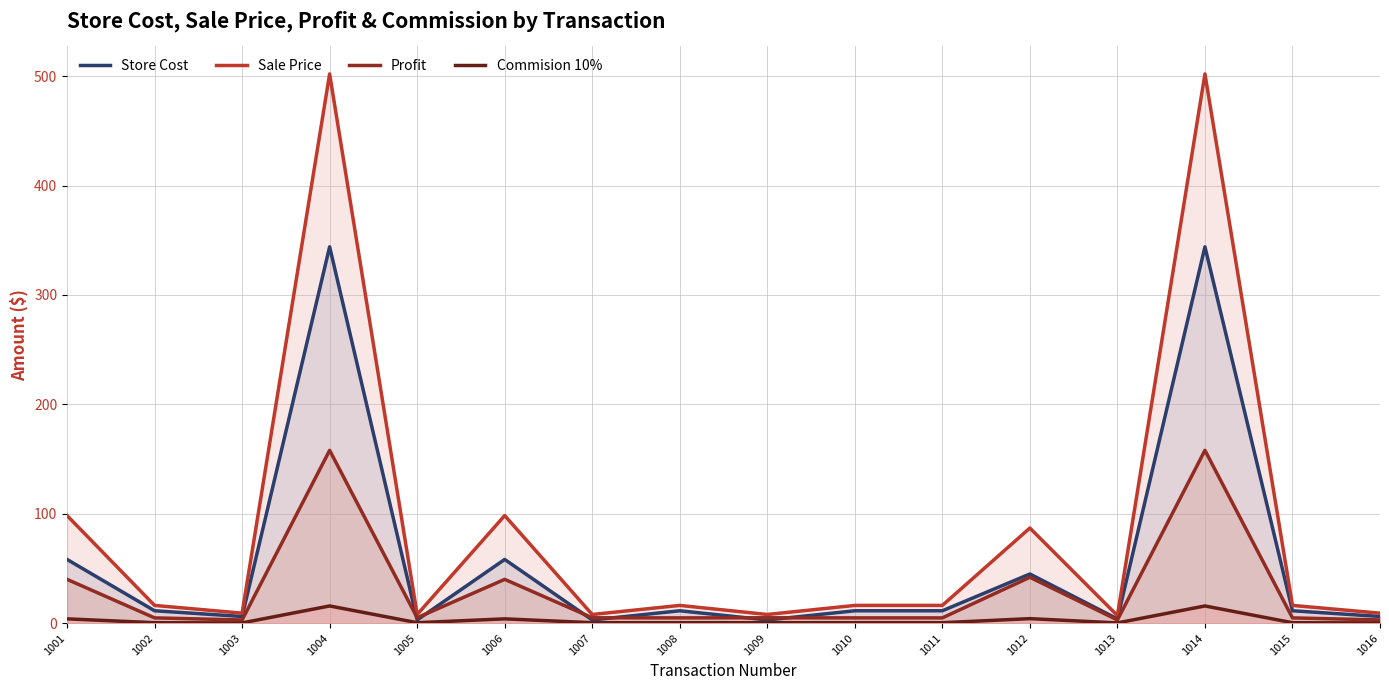

At which category does Profit reach its first local peak?

1004